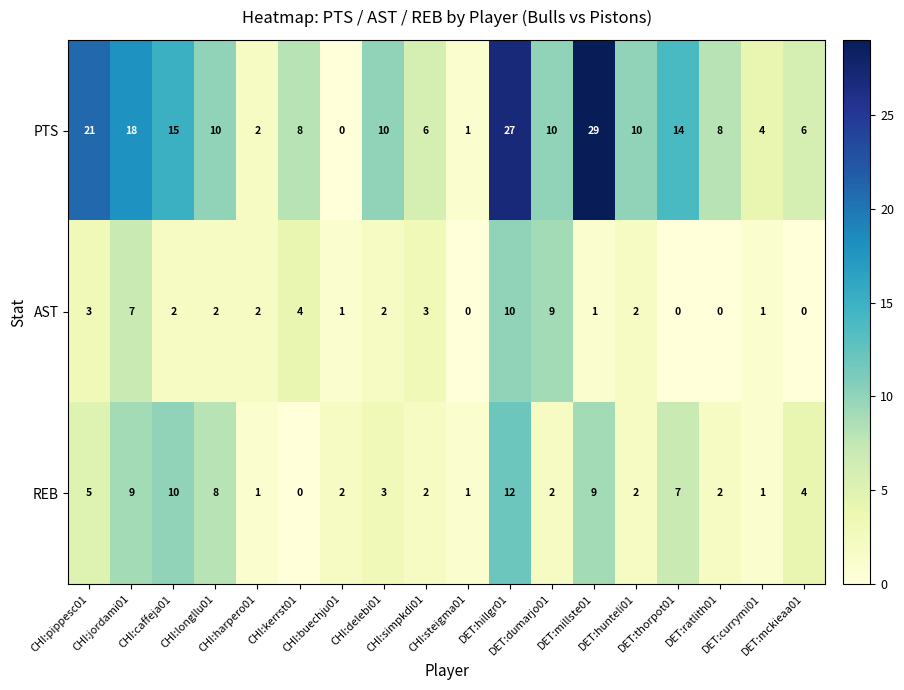

What is the sum of all PTS values?

199